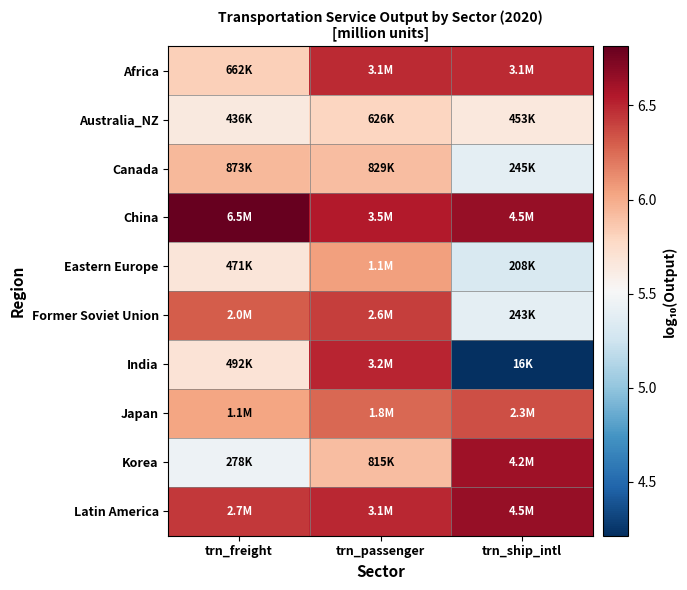

At which category is the sum across all series the highest?

trn_passenger